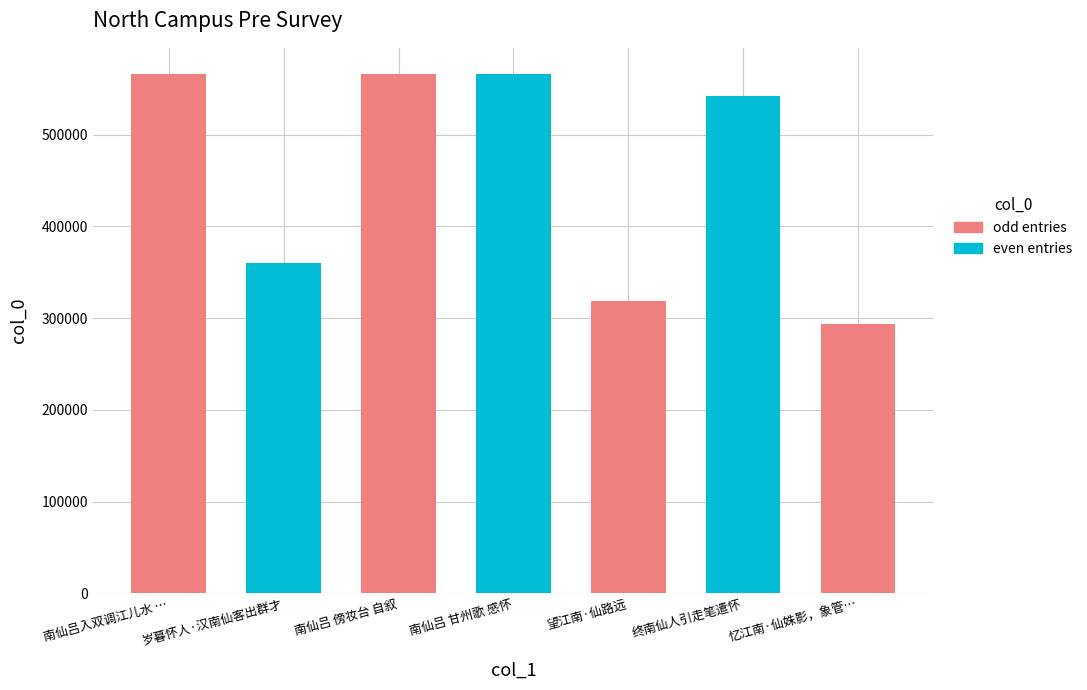

How many values are below 541885?

3